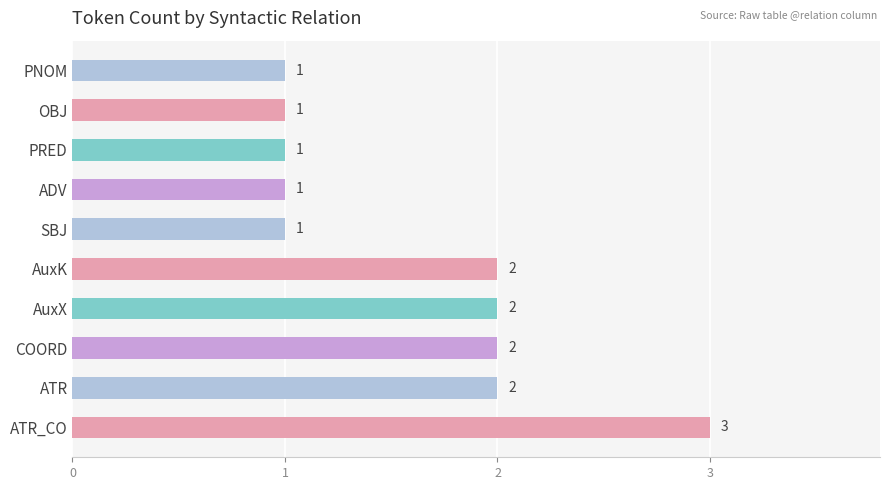

Which category has the highest value across all series?

ATR_CO